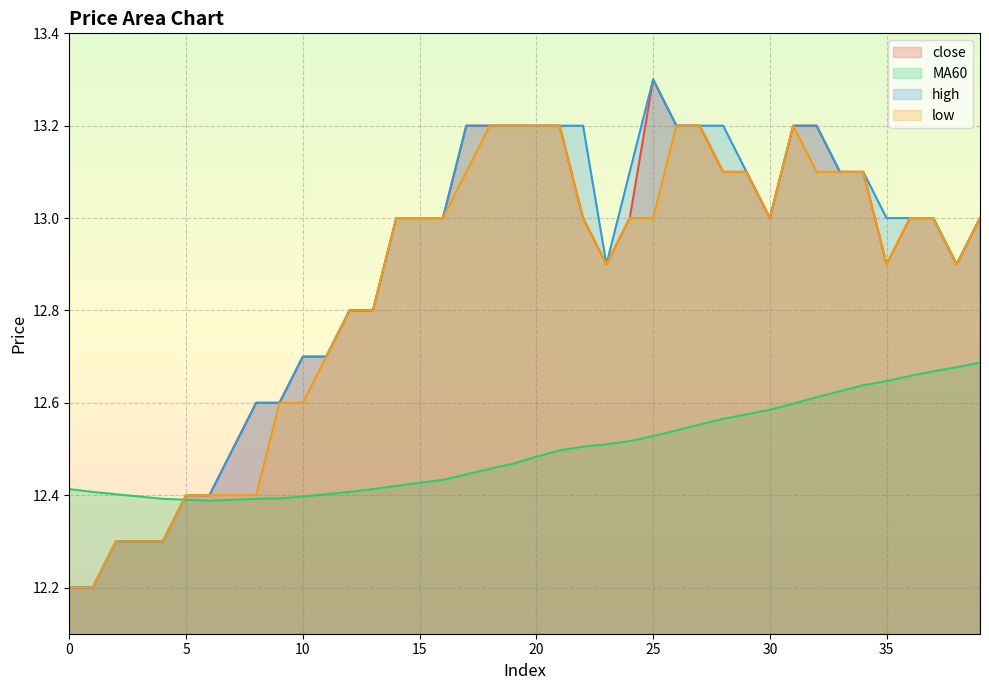

How many lines are shown in the chart?

4